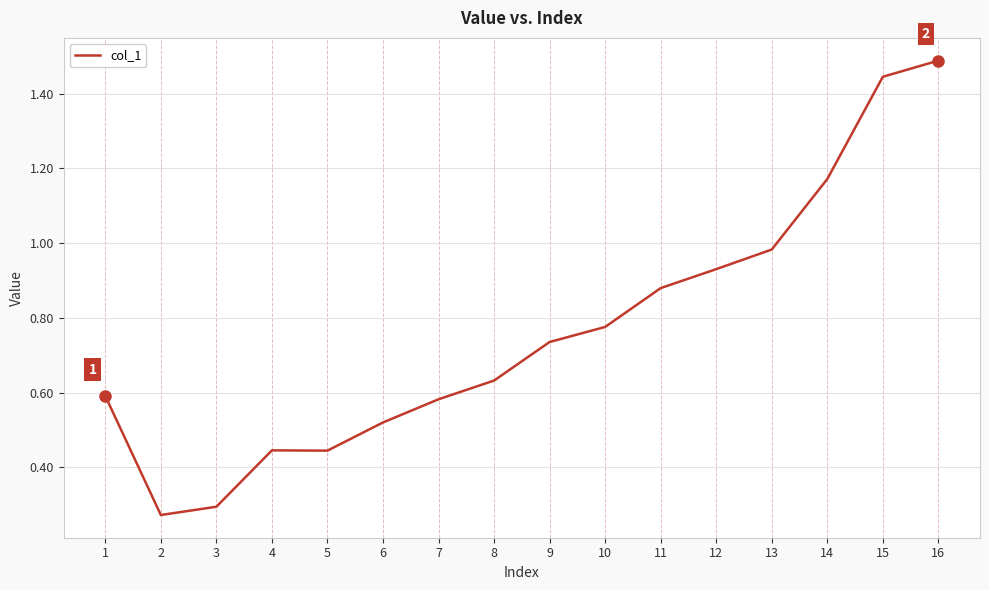

Which has a higher value, 8 or 16?

16